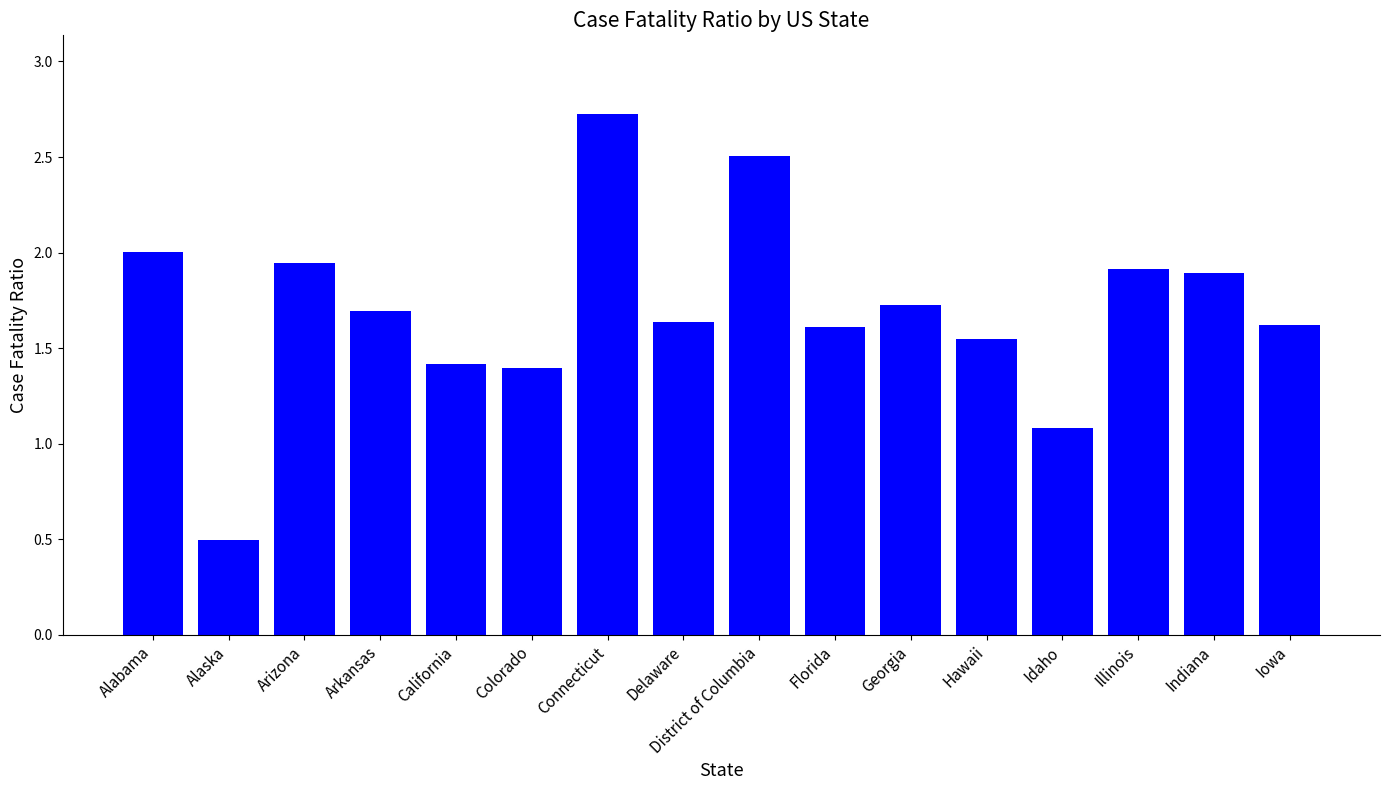

What is the label of the 11th bar from the right?

Colorado